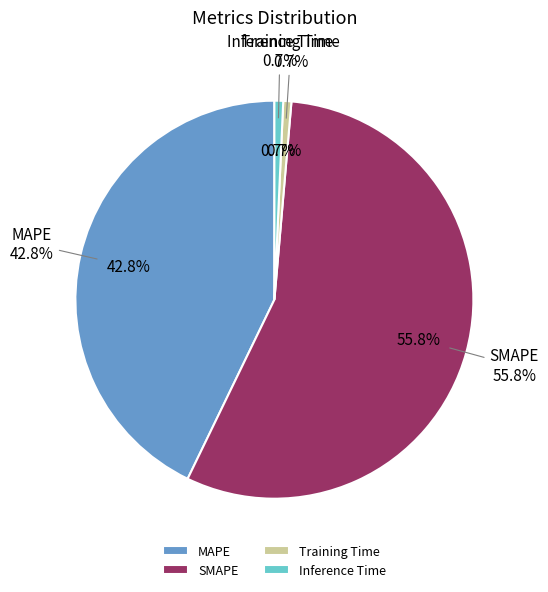

To the nearest percent, what portion does Training Time represent?

1%